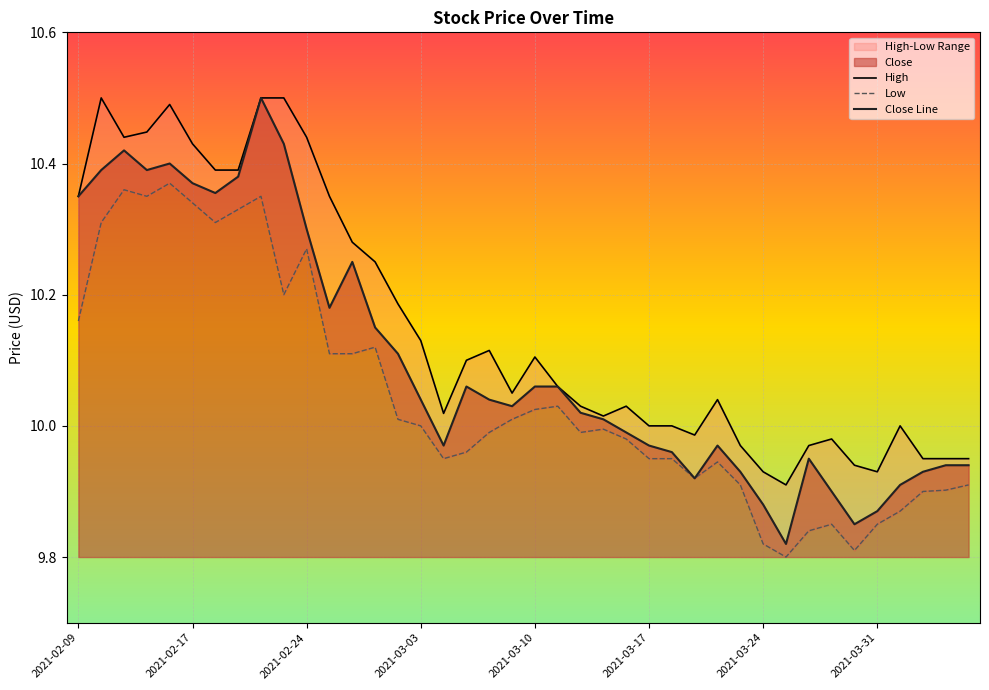

Which series has the largest range (max minus min)?

Close Line